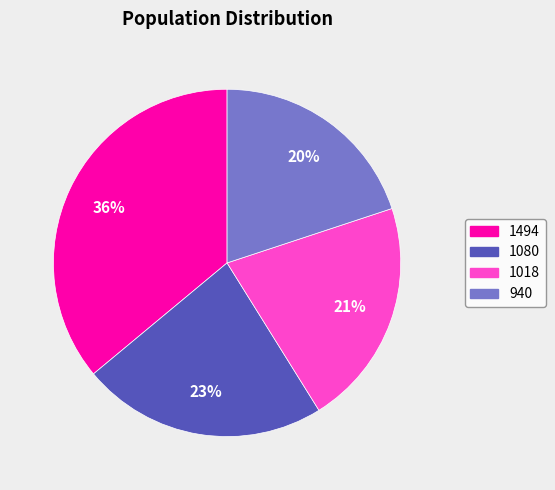

Count the number of slices in the pie.

4